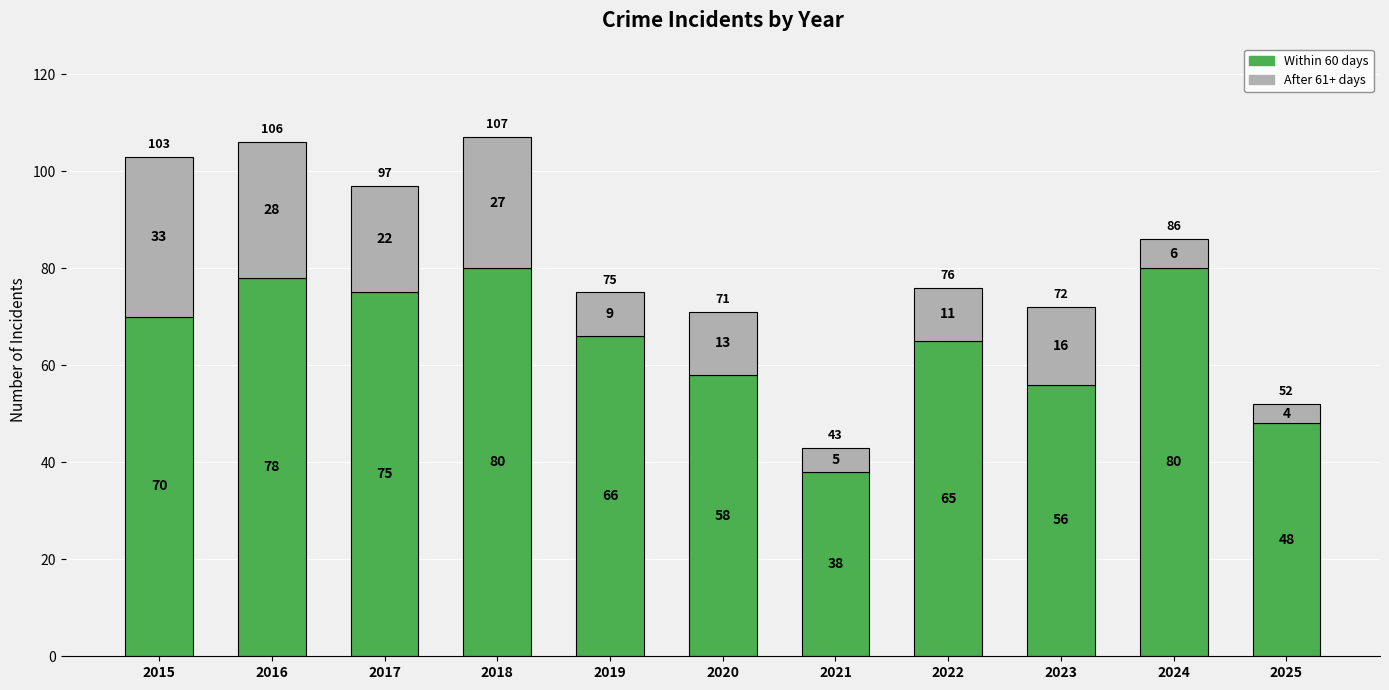

What is the total value across all series at 2019?

75